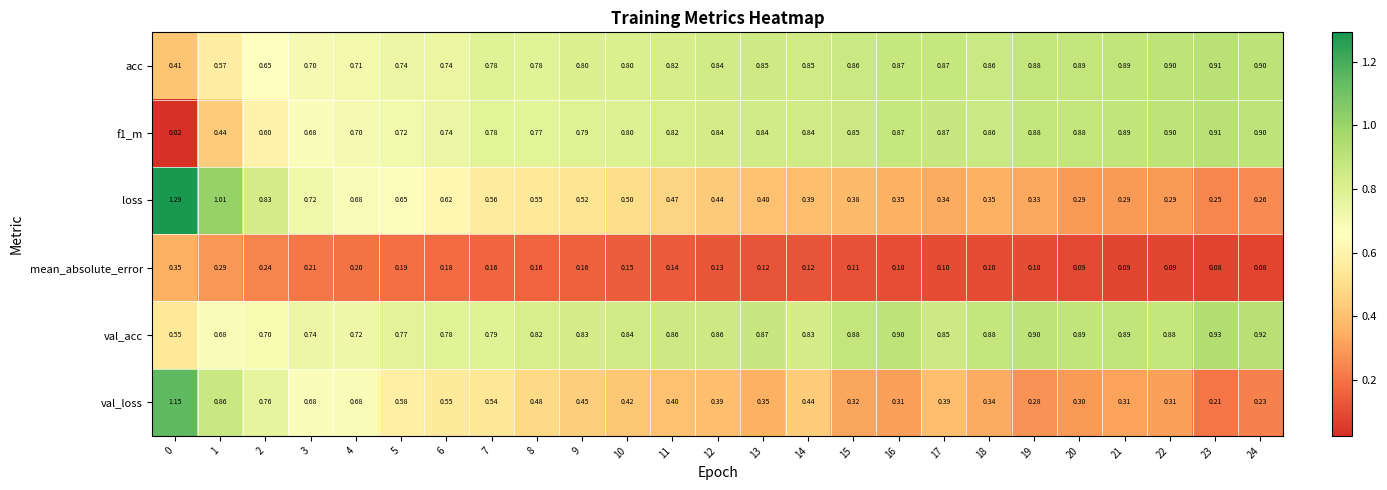

What is the spread (max minus min) of values at 22?

0.8